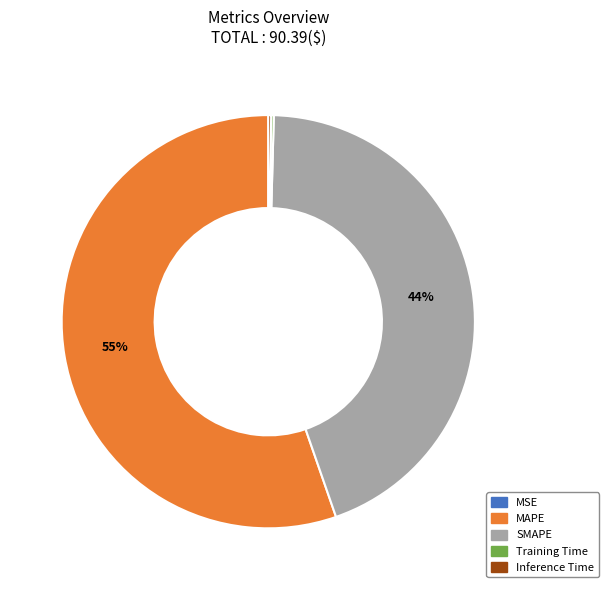

To the nearest percent, what portion does SMAPE represent?

44%